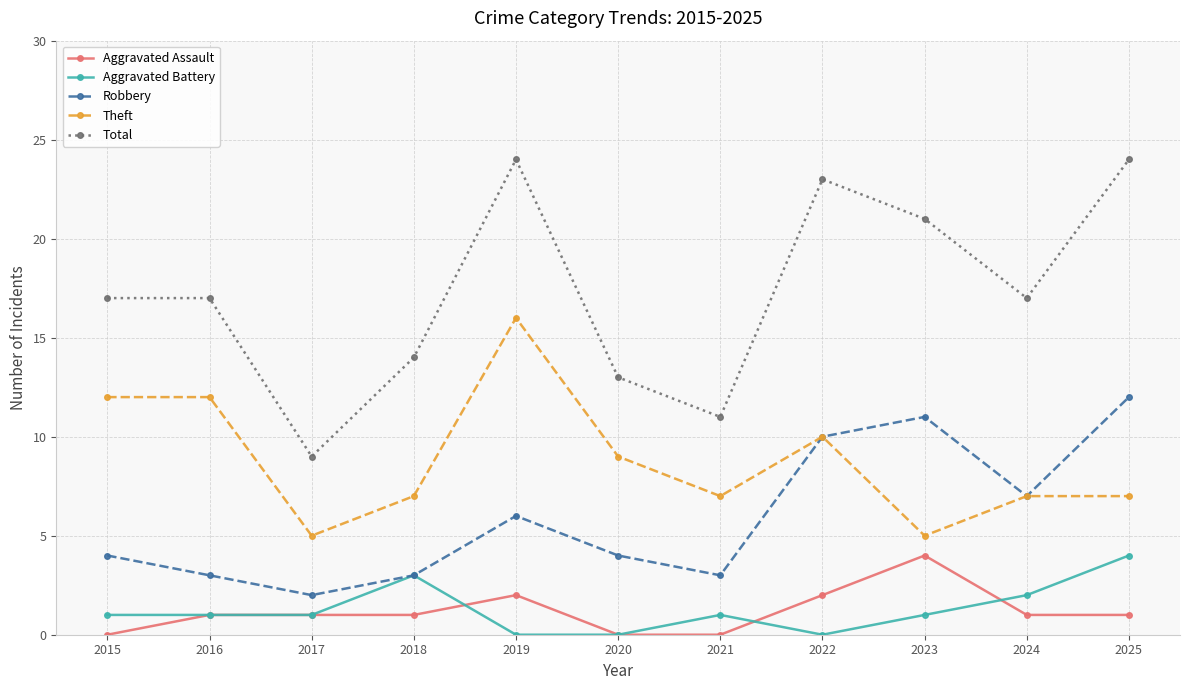

How many Robbery values are between 3 and 10?

8